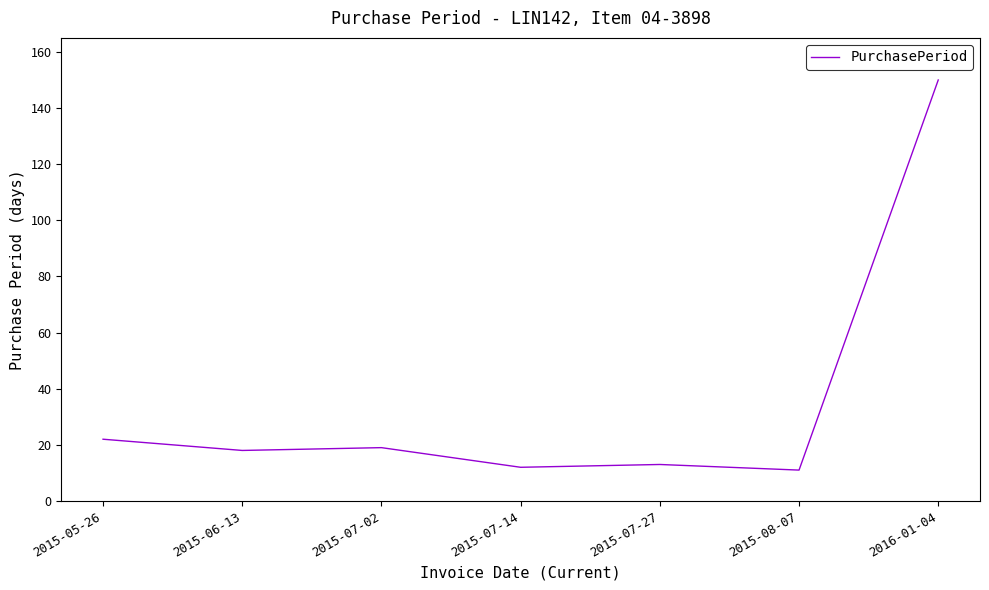

True or false: the data shows 19 at 2015-07-02.

True